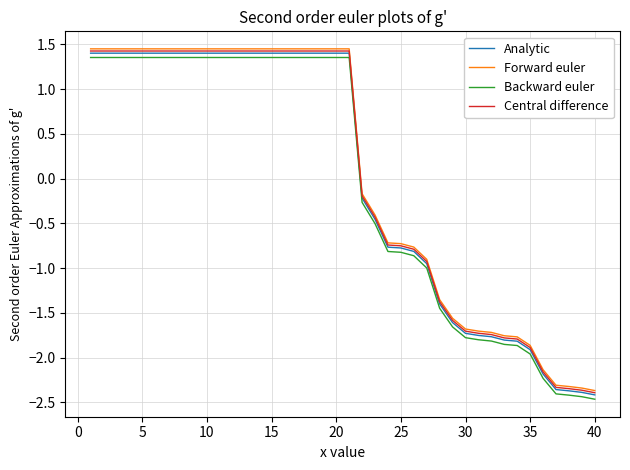

True or false: Backward euler and Central difference cross at least once.

False